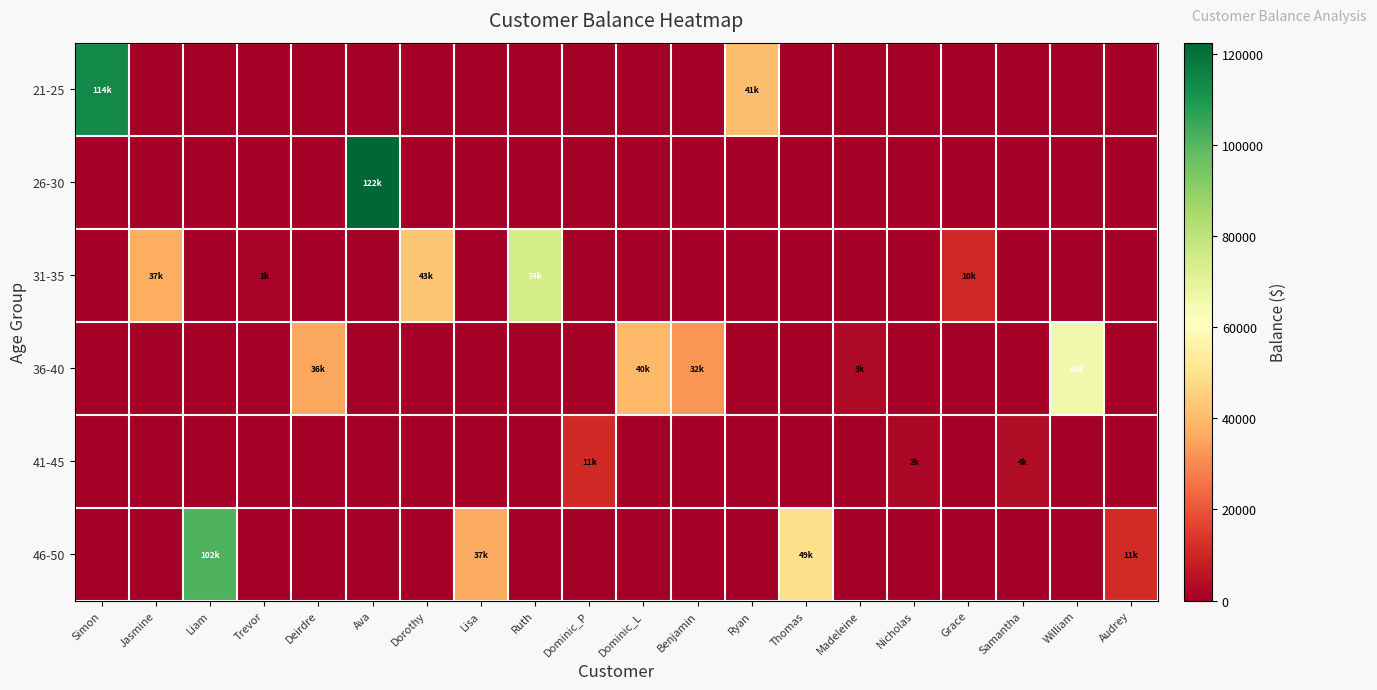

List the series in order of their peak value, lowest first.

41-45, 36-40, 31-35, 46-50, 21-25, 26-30